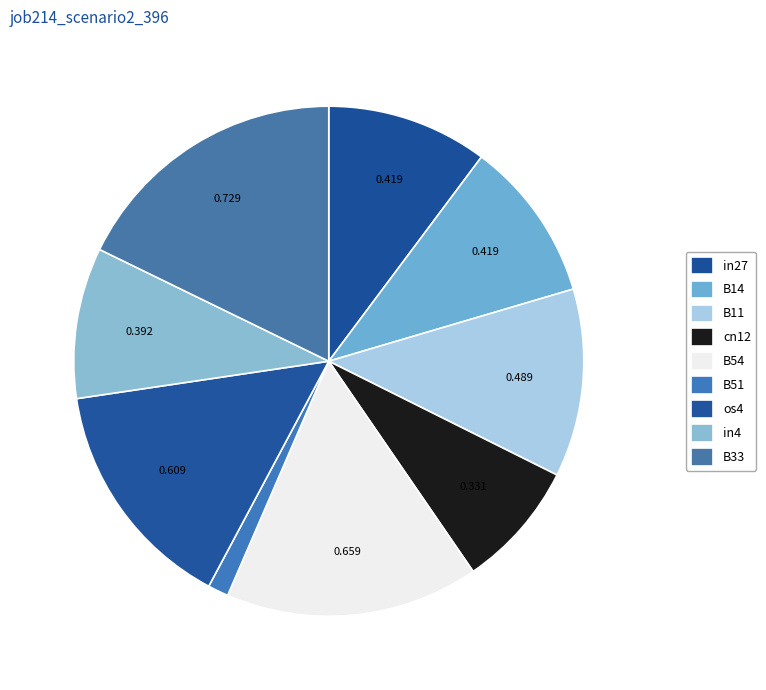

How many slices are in this pie chart?

9